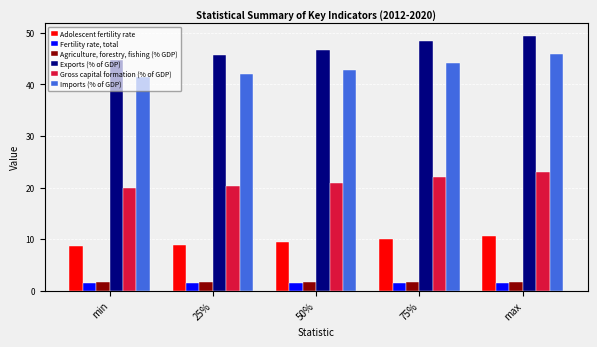

Rank the series by their maximum value, from highest to lowest.

Exports (% of GDP), Imports (% of GDP), Gross capital formation (% of GDP), Adolescent fertility rate, Agriculture, forestry, fishing (% GDP), Fertility rate, total